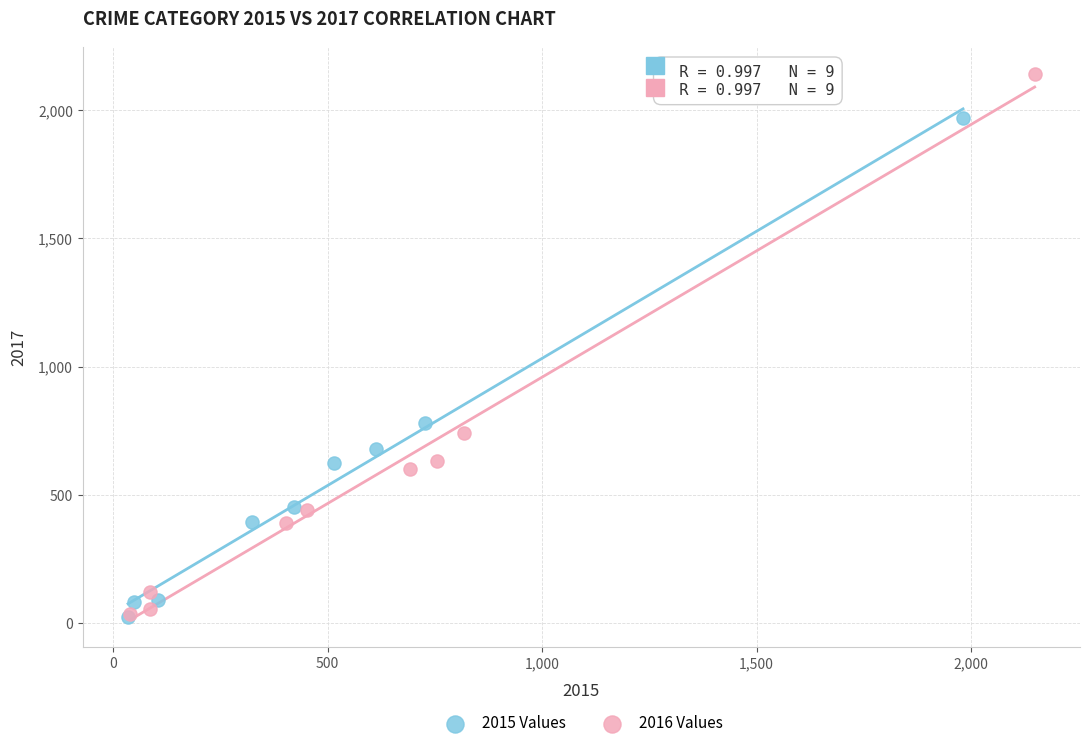

Which series has the widest spread of Y values?

2016 Values